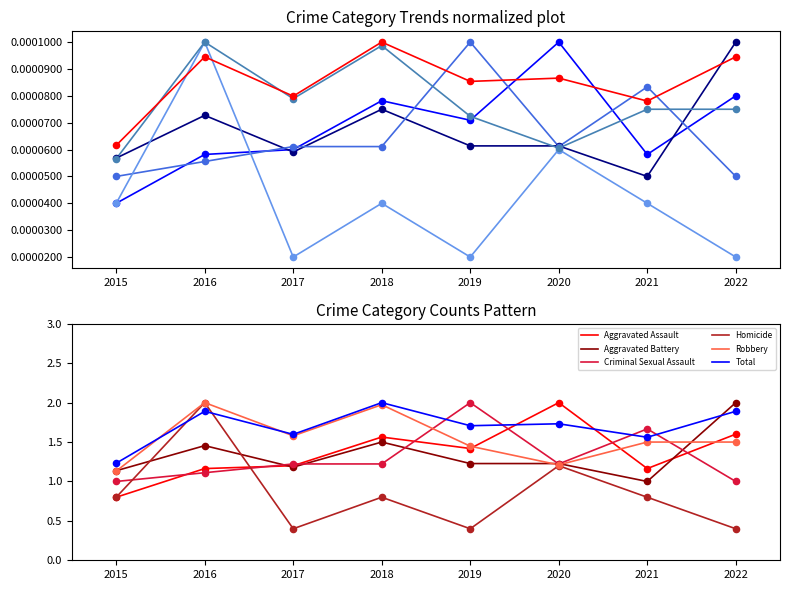

Which series has the largest total across all categories?

Total